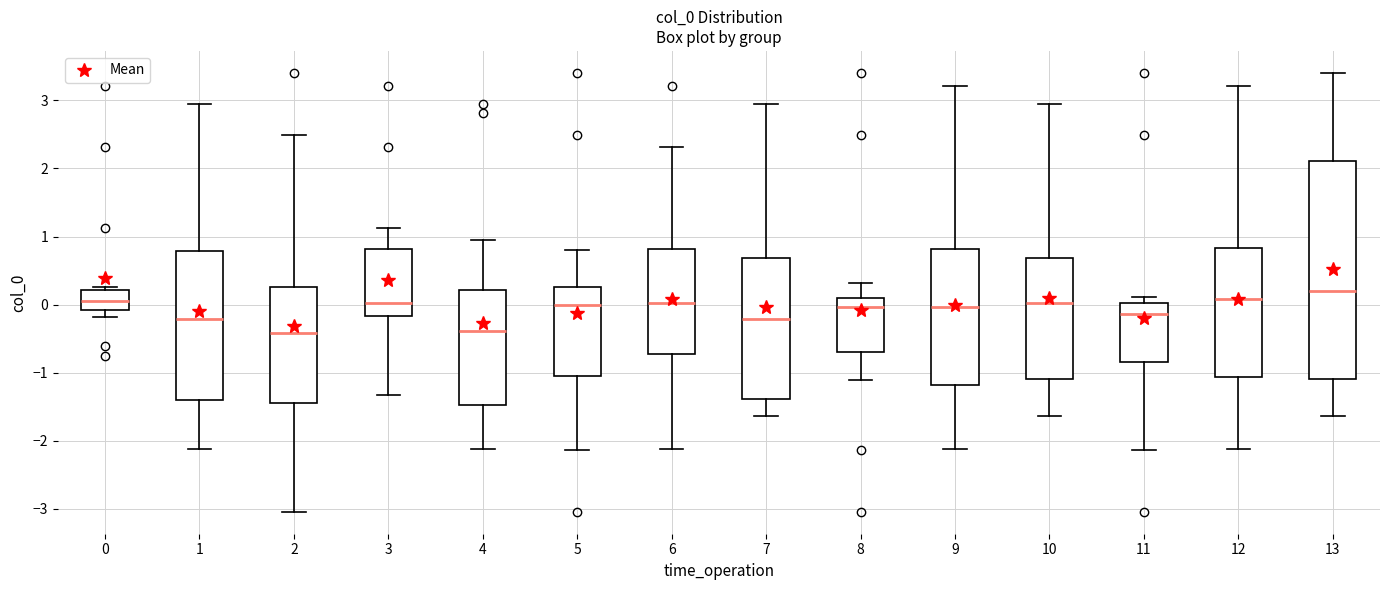

Where does the lower whisker of the box at x = 0 end on the y-axis? The values are not printed on the chart, so give them approximately, as read against the axis.

-0.2